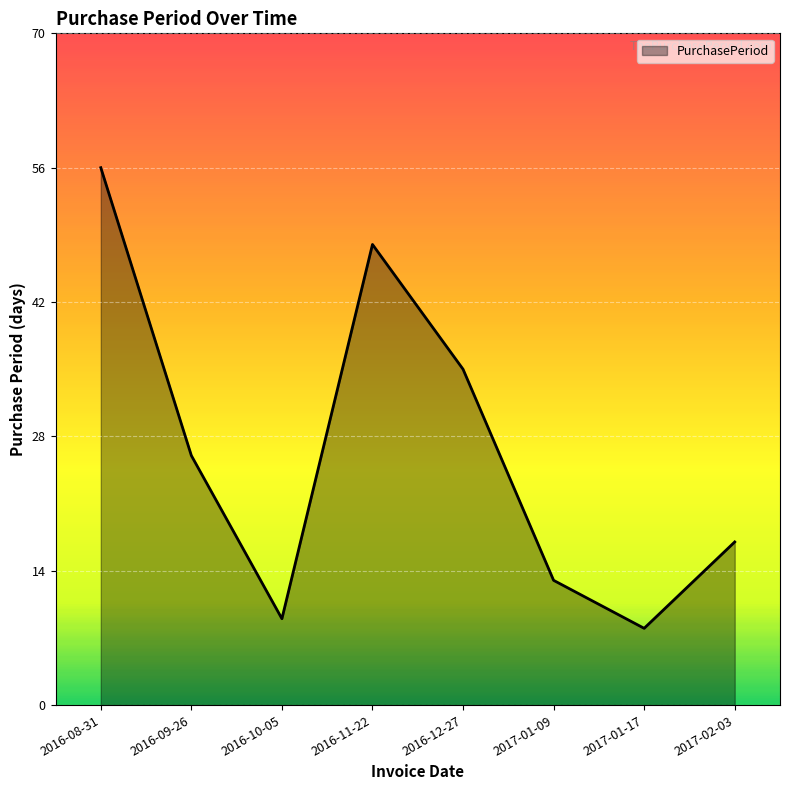

True or false: the data shows 26 at 2016-09-26.

True